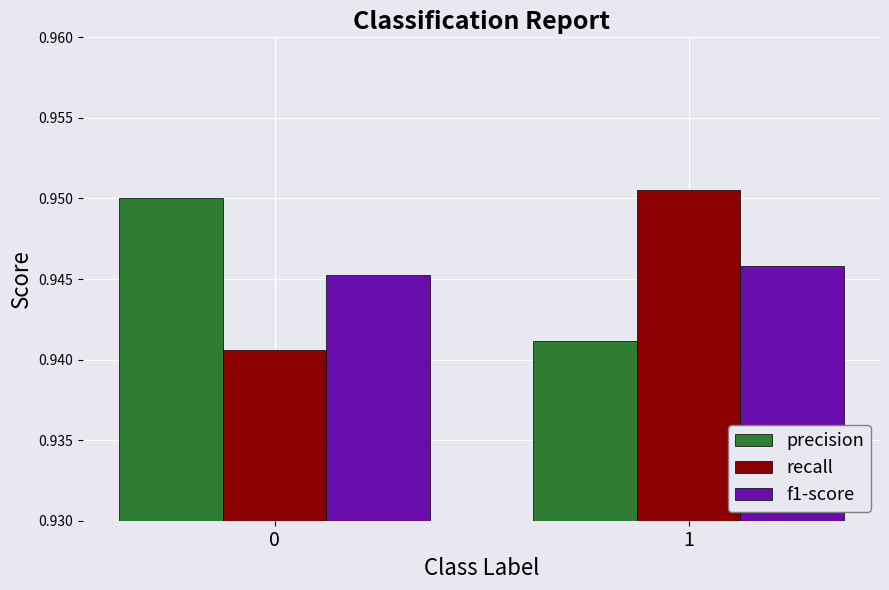

How many groups of bars are there?

2